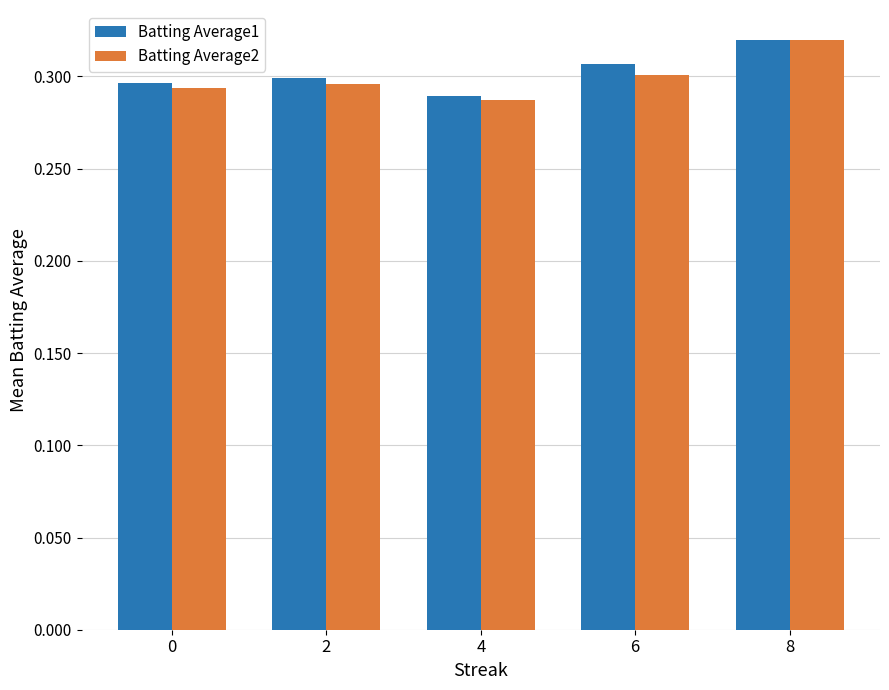

Which series has the widest spread of values?

Batting Average2